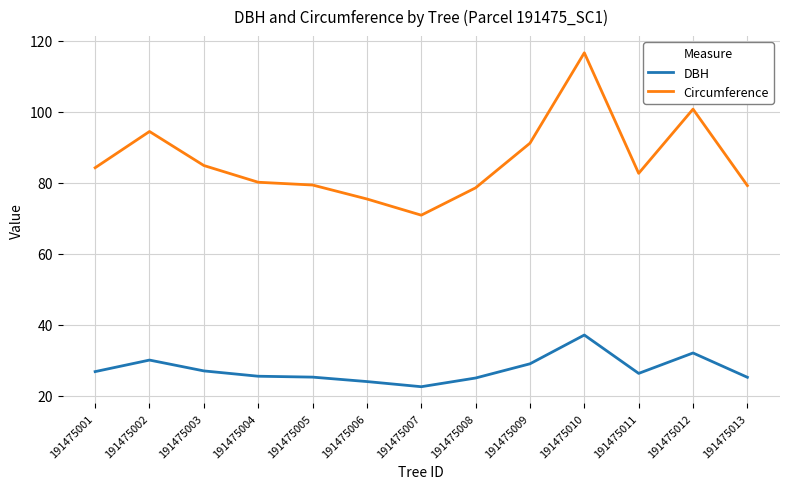

Does the chart have visible grid lines?

Yes